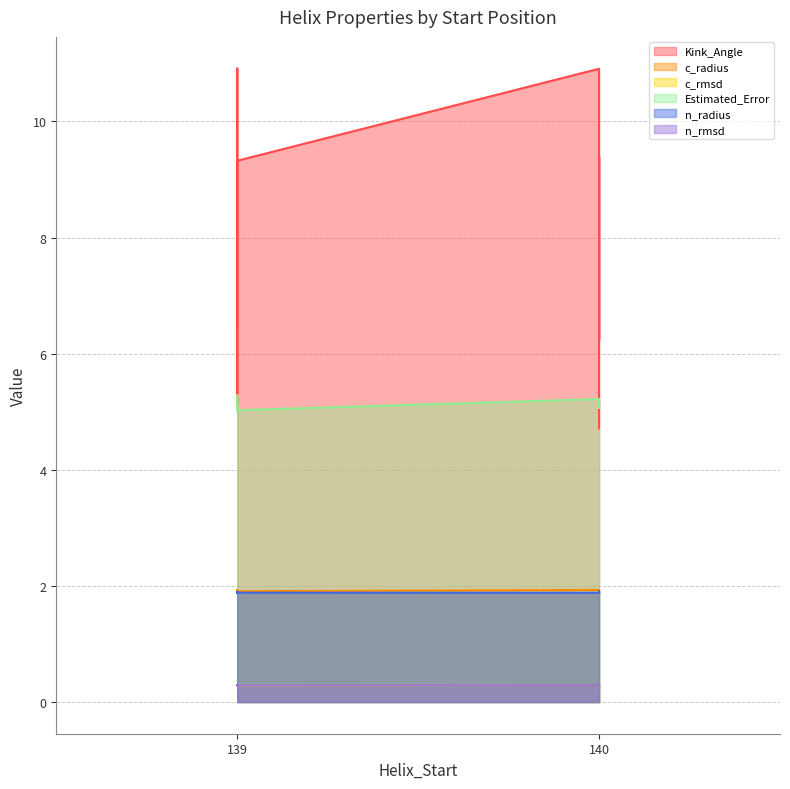

True or false: n_radius and n_rmsd cross at least once.

False